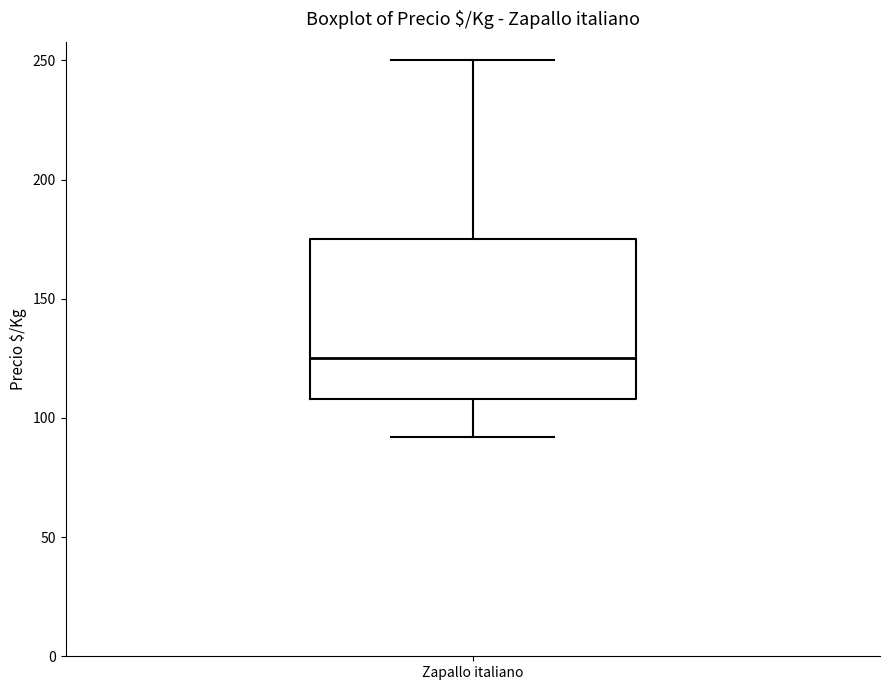

Read this box plot against the y-axis: the position of the median line, the range covered by the box, and the ends of both whiskers. The values are not printed on the chart, so give them approximately, as read against the axis.

median 125, box 110 to 175, whiskers 90 to 250